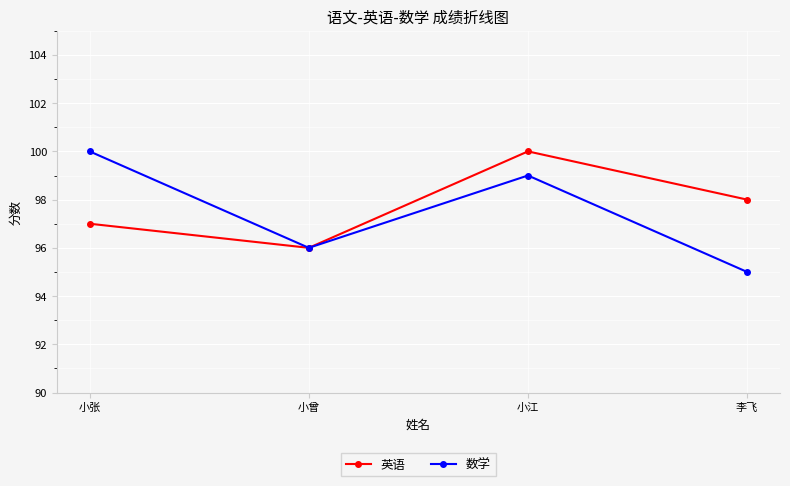

What is the value of the 数学 point at the 3rd from the left?

99